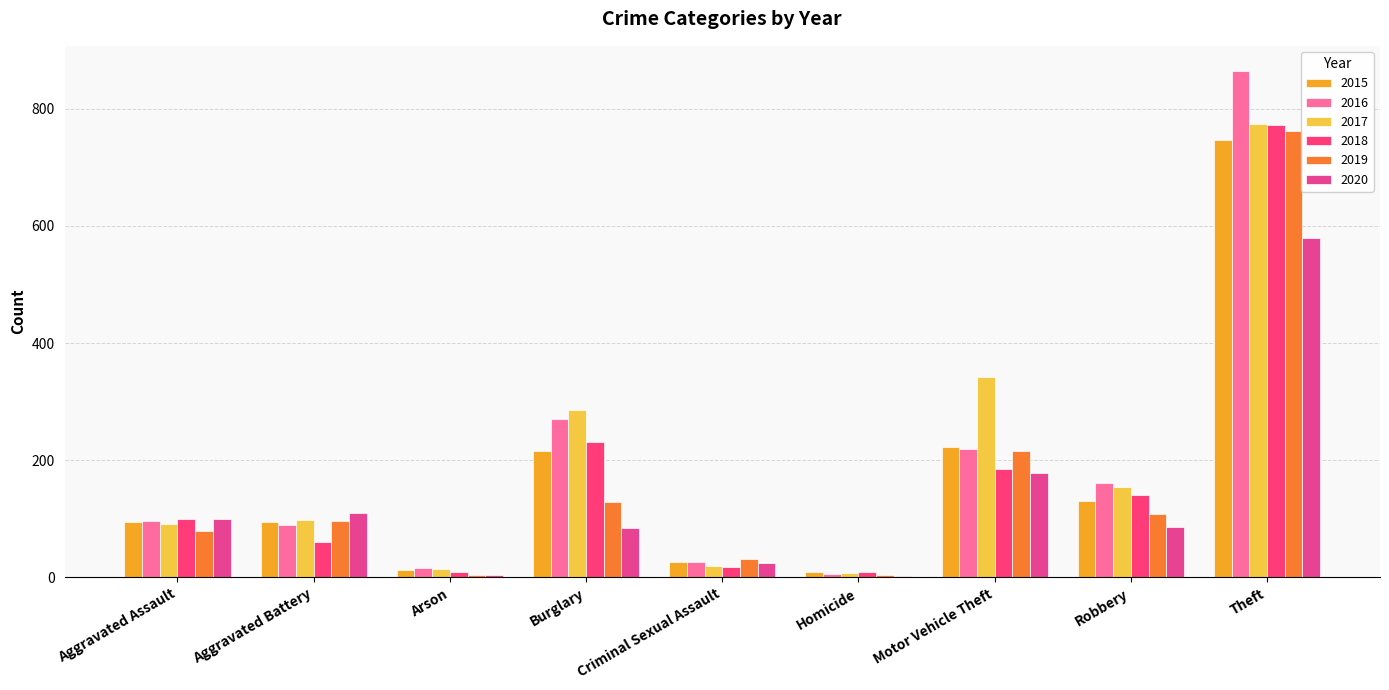

What is the total value across all series at Criminal Sexual Assault?

145